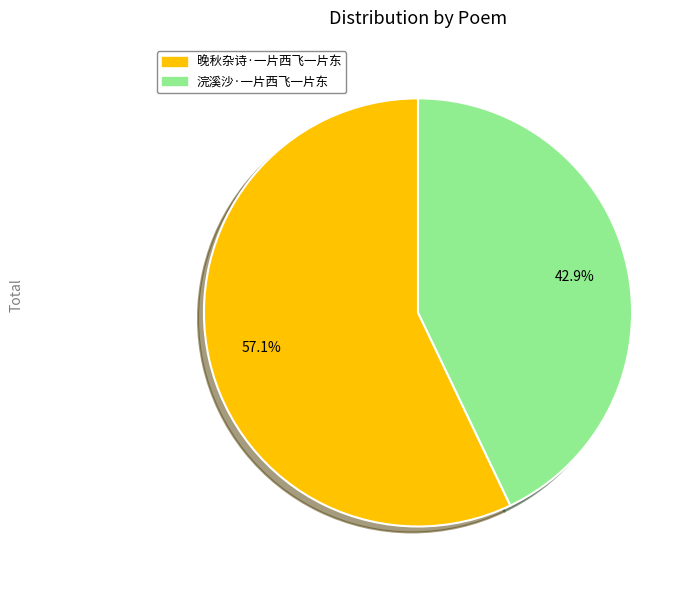

What is the largest slice in the pie chart?

晚秋杂诗·一片西飞一片东